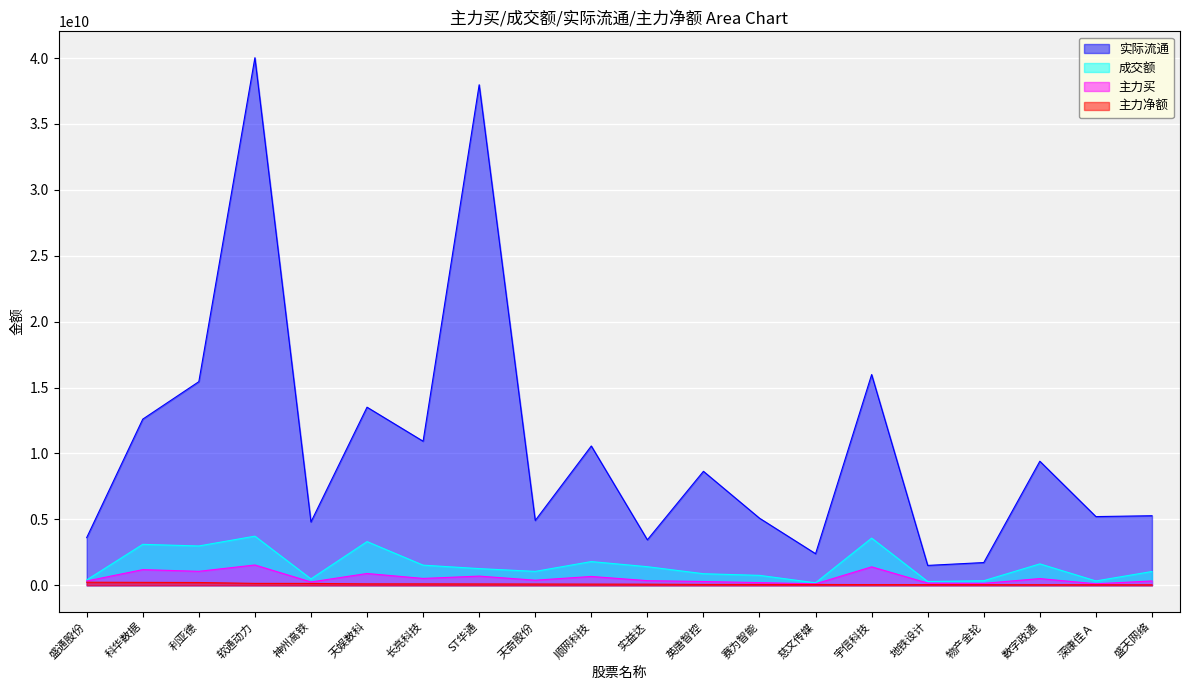

What is the value of the 成交额 point at the 5th from the left?

486264814